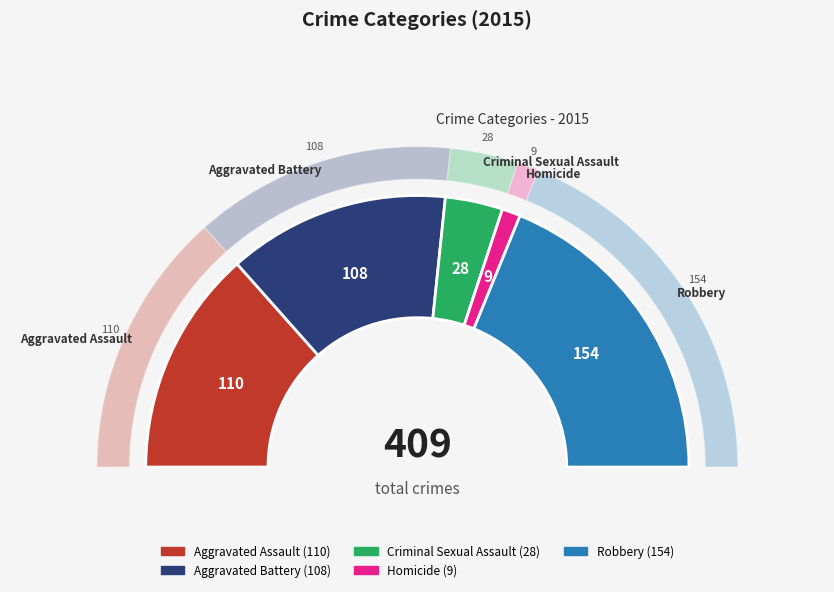

What portion of the pie excludes Criminal Sexual Assault?

93.2%